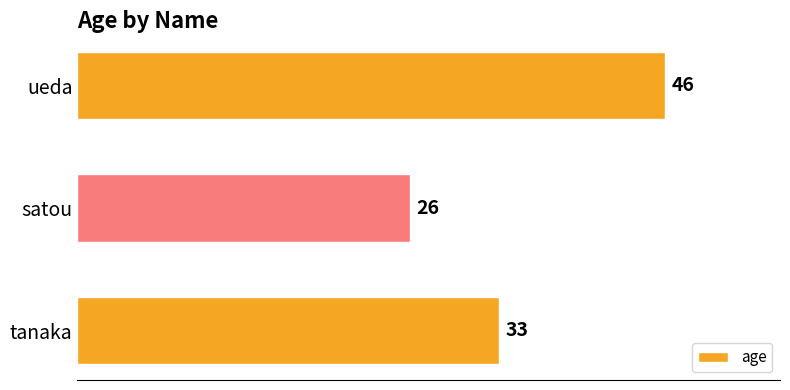

Is it true that the value at ueda is 63?

False